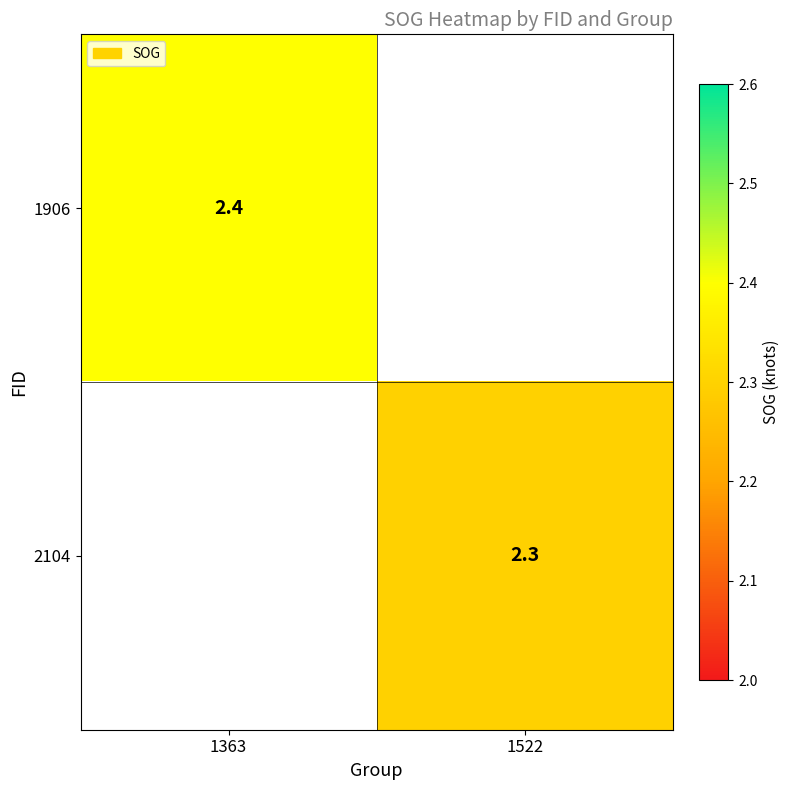

Is the value of 2104 at 1522 greater than the value of 1906 at 1363?

No